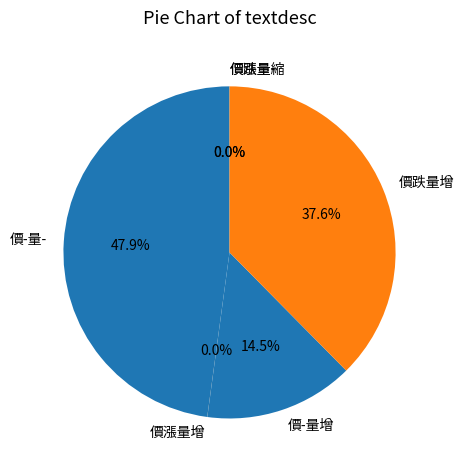

Is there a majority slice in this chart?

No